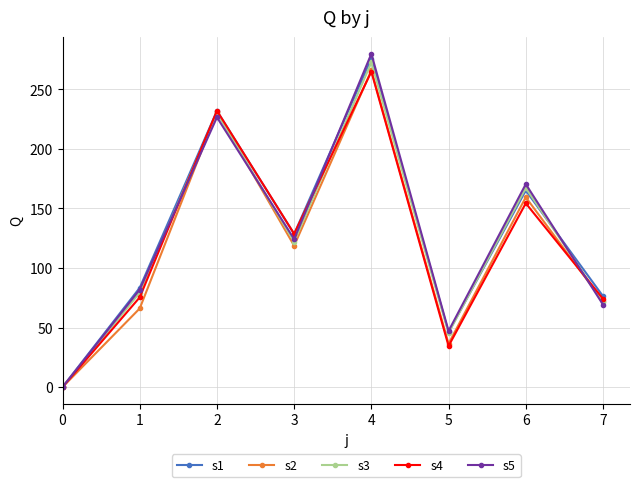

At how many categories does at least one series exceed 10?

7